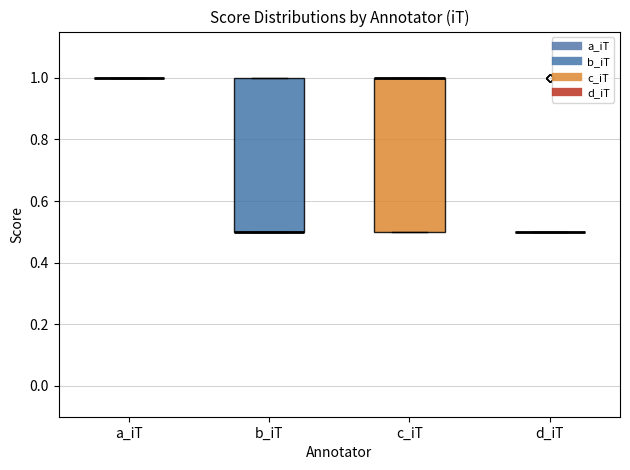

Reading left to right, read every box against the y-axis: the position of its median line, the range the box covers, and the ends of its whiskers. The values are not printed on the chart, so give them approximately, as read against the axis.

a_iT: box collapsed to a line at 1.0, whiskers 1.0 to 1.0
b_iT: median 0.5 (drawn on the box's lower edge), box 0.5 to 1.0, whiskers 0.5 to 1.0
c_iT: median 1.0 (drawn on the box's upper edge), box 0.5 to 1.0, whiskers 0.5 to 1.0
d_iT: box collapsed to a line at 0.5, whiskers 0.5 to 0.5